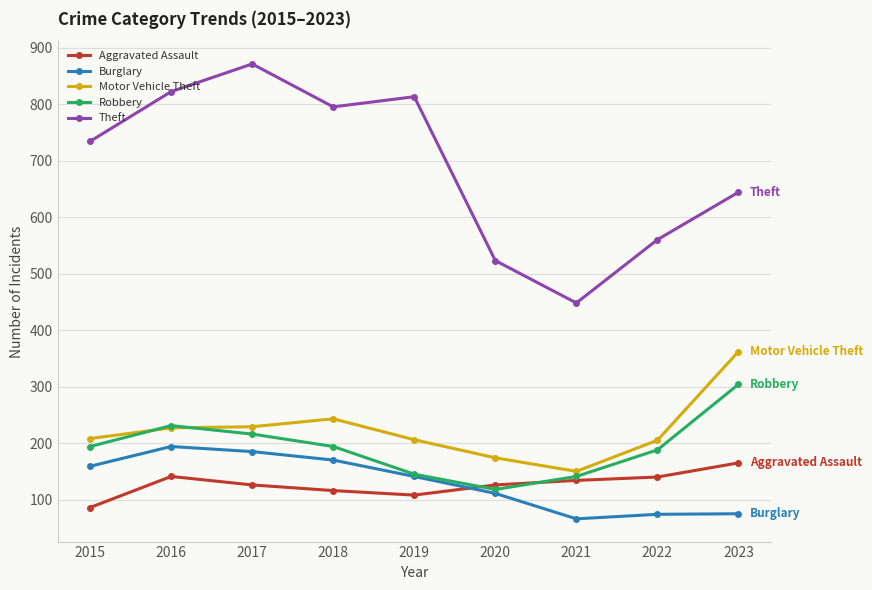

What is the approximate value of Robbery at 2016?

231